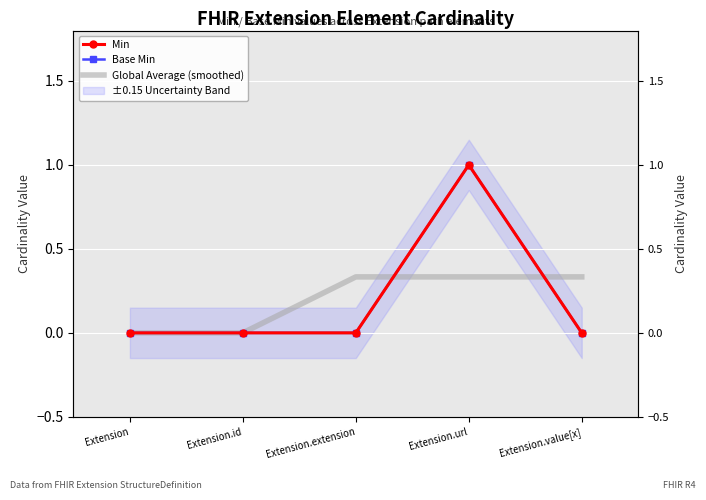

What is the spread (max minus min) of values at Extension.url?

0.7